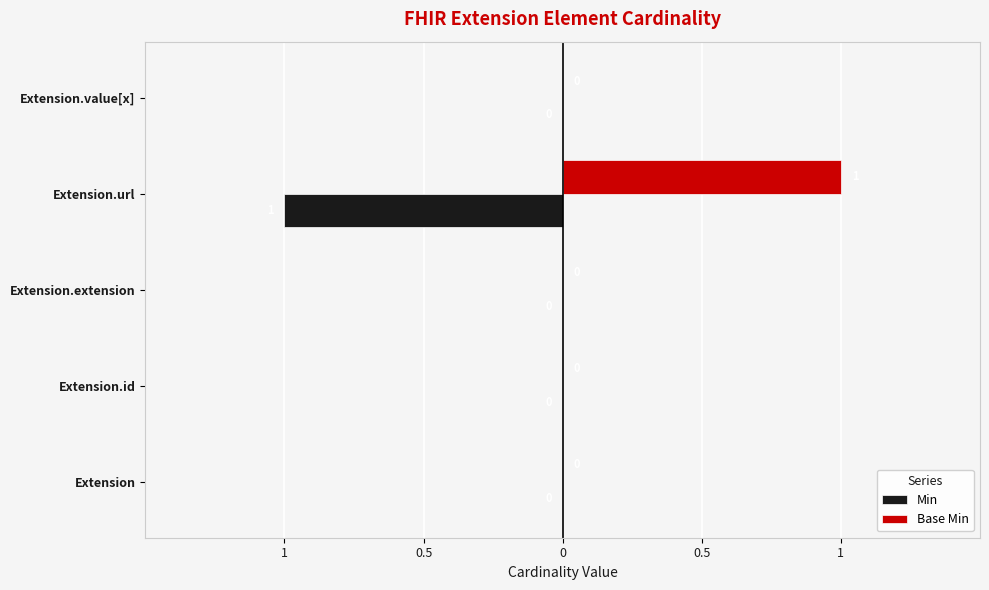

What are all the series names shown in the legend?

Min, Base Min